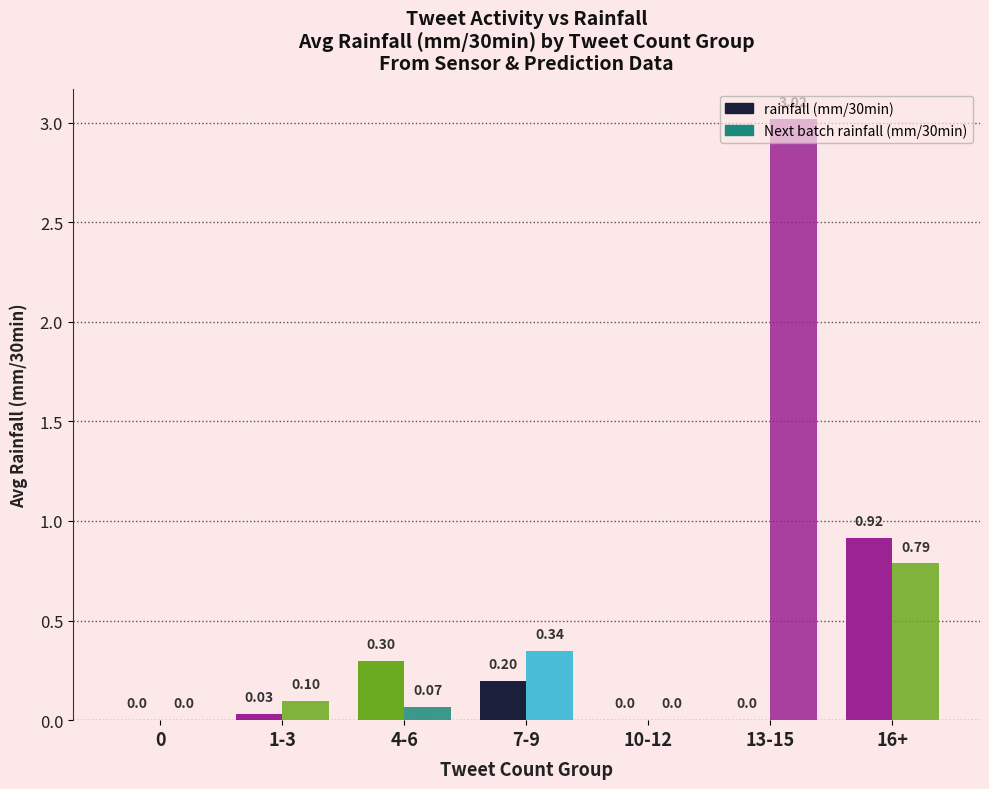

What is the label of the 2nd bar from the left?

1-3